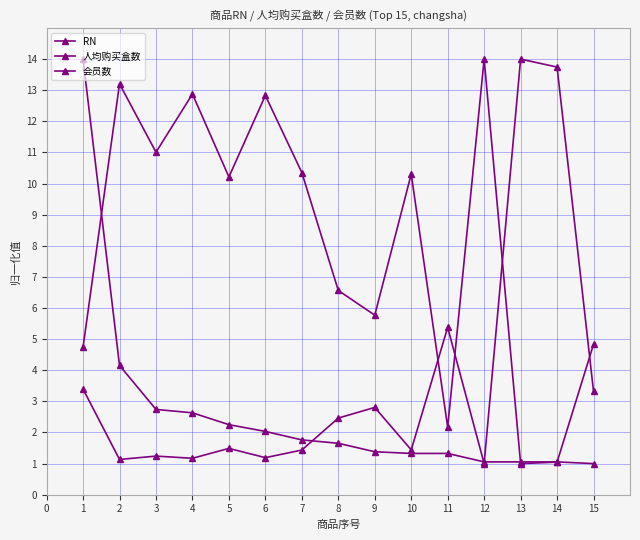

Which series has the largest total across all categories?

RN